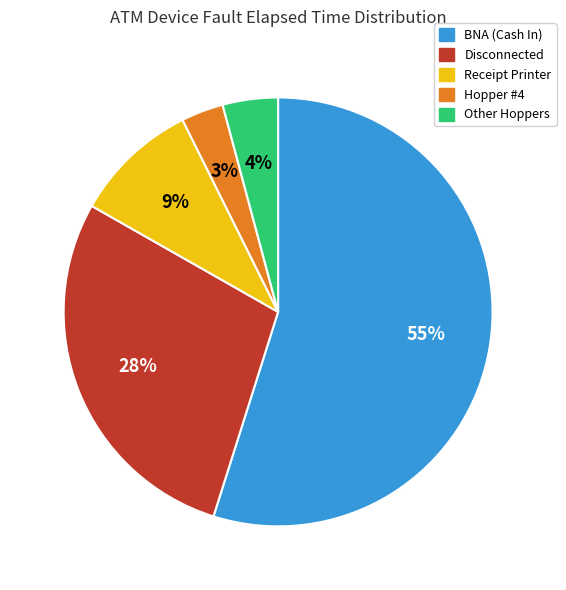

To the nearest percent, what is the difference between the Other Hoppers and Hopper #4 slice percentages?

1%